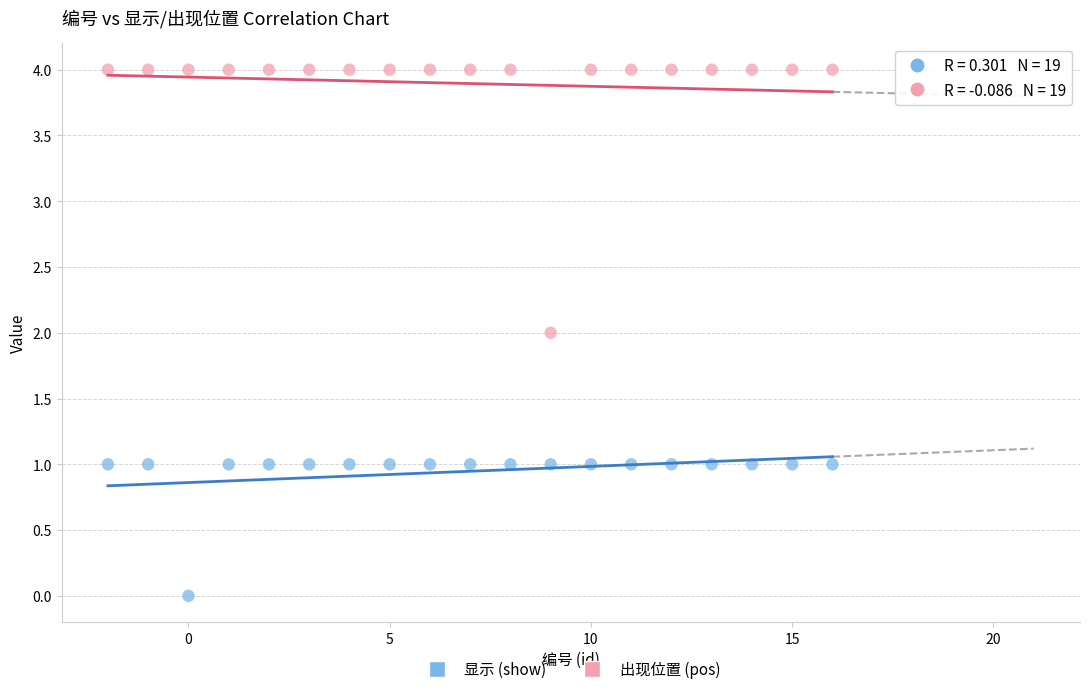

Which series reaches the maximum Y coordinate?

出现位置 (pos)